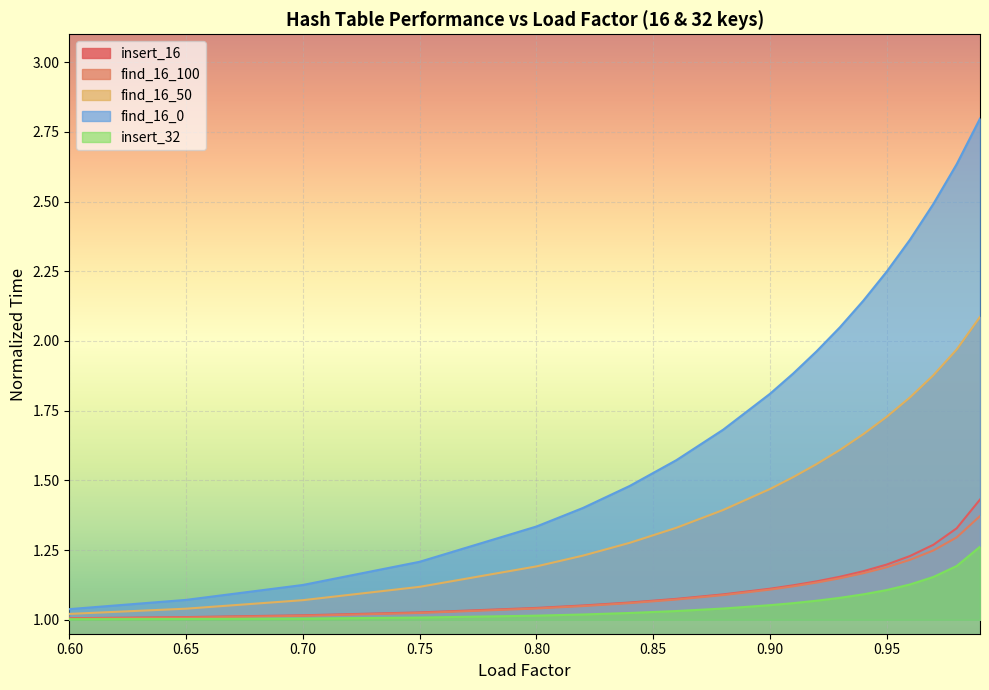

Count the number of data series in this chart.

5